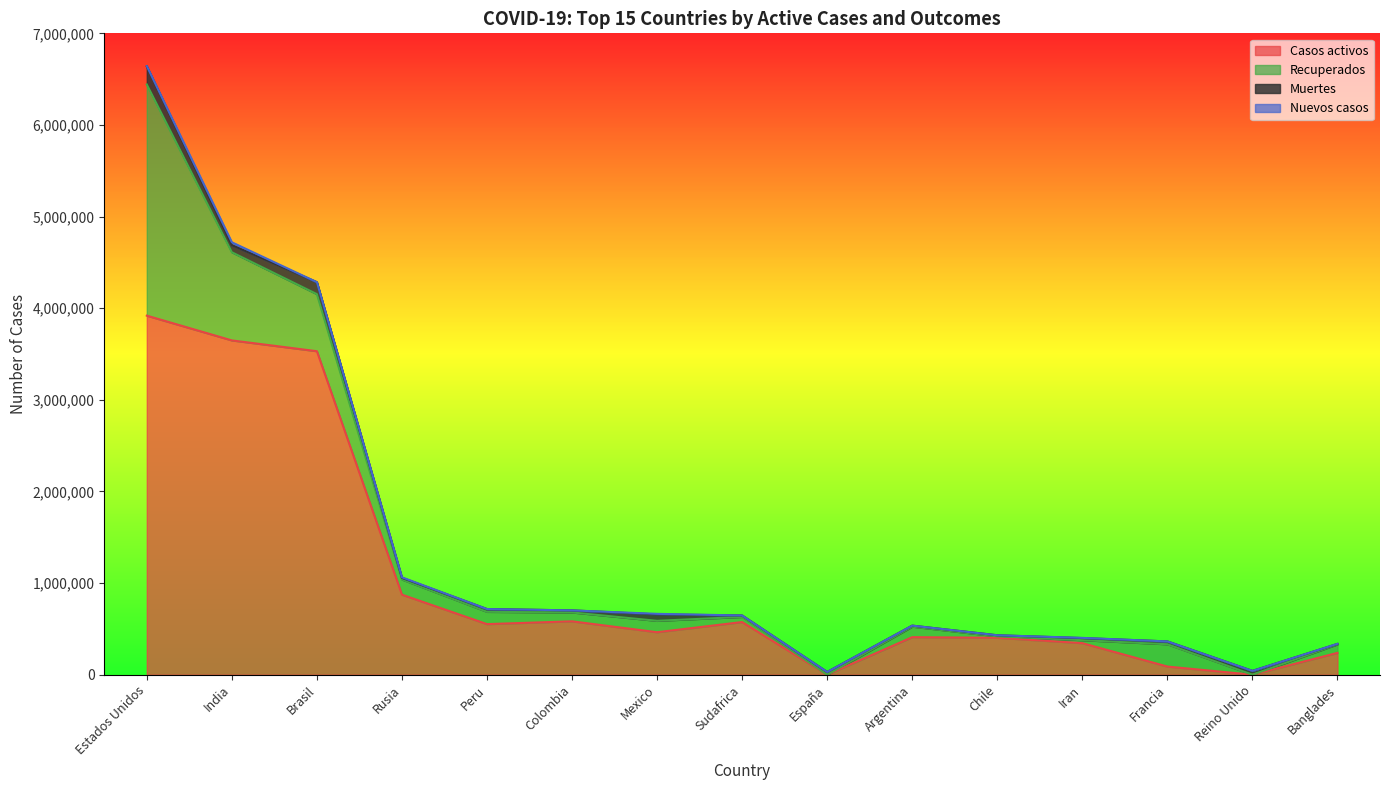

Reading left to right, transcribe all the data shown in this chart.

Casos activos: Estados Unidos=3918810	India=3648534	Brasil=3530655	Rusia=873535	Peru=552214	Colombia=582694	Mexico=463764	Sudafrica=574587	España=0	Argentina=409771	Chile=403064	Iran=344516	Francia=89059	Reino Unido=0	Banglades=238271
Recuperados: Estados Unidos=2523062	India=962168	Brasil=622849	Rusia=165343	Peru=133986	Colombia=96876	Mexico=124352	Sudafrica=56433	España=0	Argentina=114728	Chile=15621	Iran=32395	Francia=243398	Reino Unido=0	Banglades=93071
Muertes: Estados Unidos=197472	India=77768	Brasil=130474	Rusia=18484	Peru=30470	Colombia=22518	Mexico=70183	Sudafrica=15378	España=29747	Argentina=11206	Chile=11850	Iran=23029	Francia=30893	Reino Unido=41614	Banglades=4702
Nuevos casos: Estados Unidos=3097	India=31091	Brasil=0	Rusia=5488	Peru=0	Colombia=0	Mexico=5935	Sudafrica=0	España=0	Argentina=0	Chile=0	Iran=2139	Francia=0	Reino Unido=0	Banglades=1282
Casos críticos: Estados Unidos=0	India=0	Brasil=0	Rusia=0	Peru=0	Colombia=0	Mexico=0	Sudafrica=0	España=0	Argentina=0	Chile=0	Iran=0	Francia=0	Reino Unido=0	Banglades=0